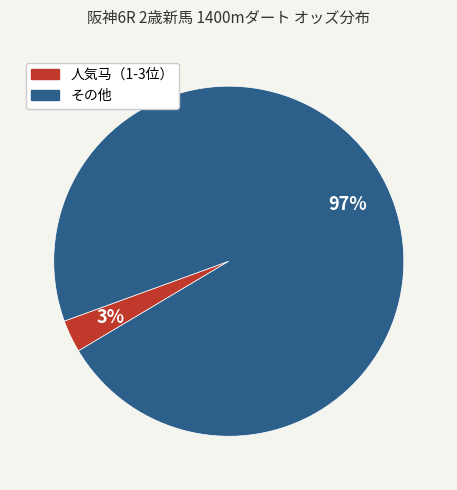

To the nearest percent, what is the average slice percentage?

50%